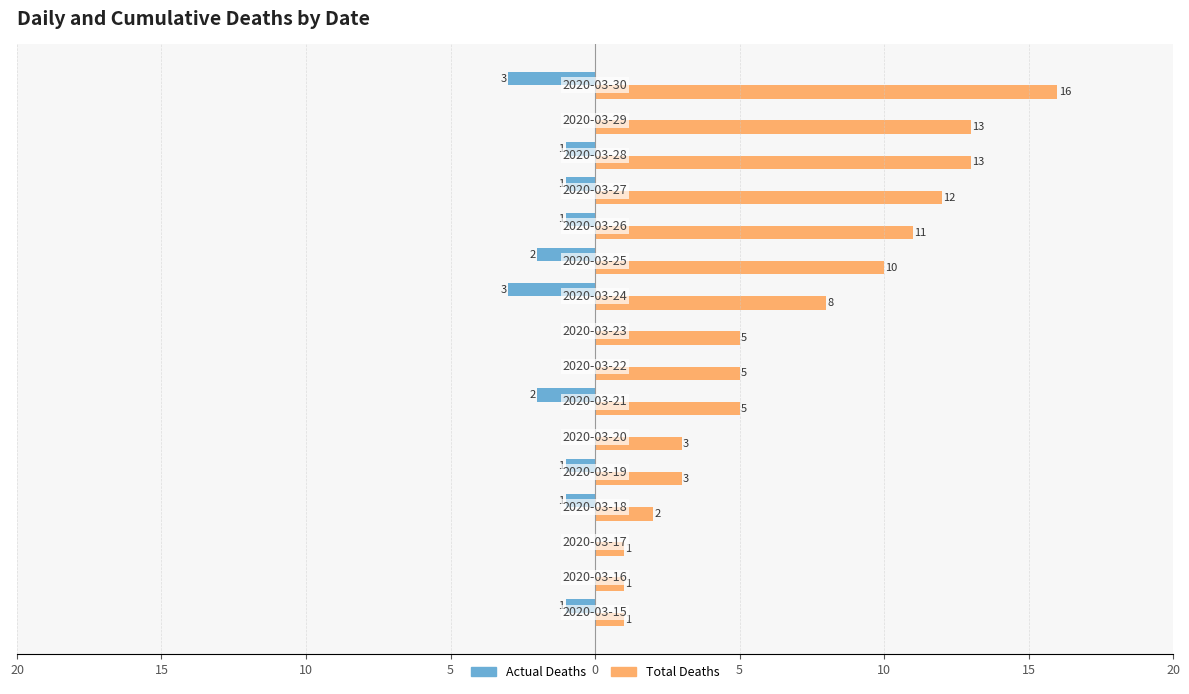

What are all the series names shown in the legend?

Actual Deaths, Total Deaths